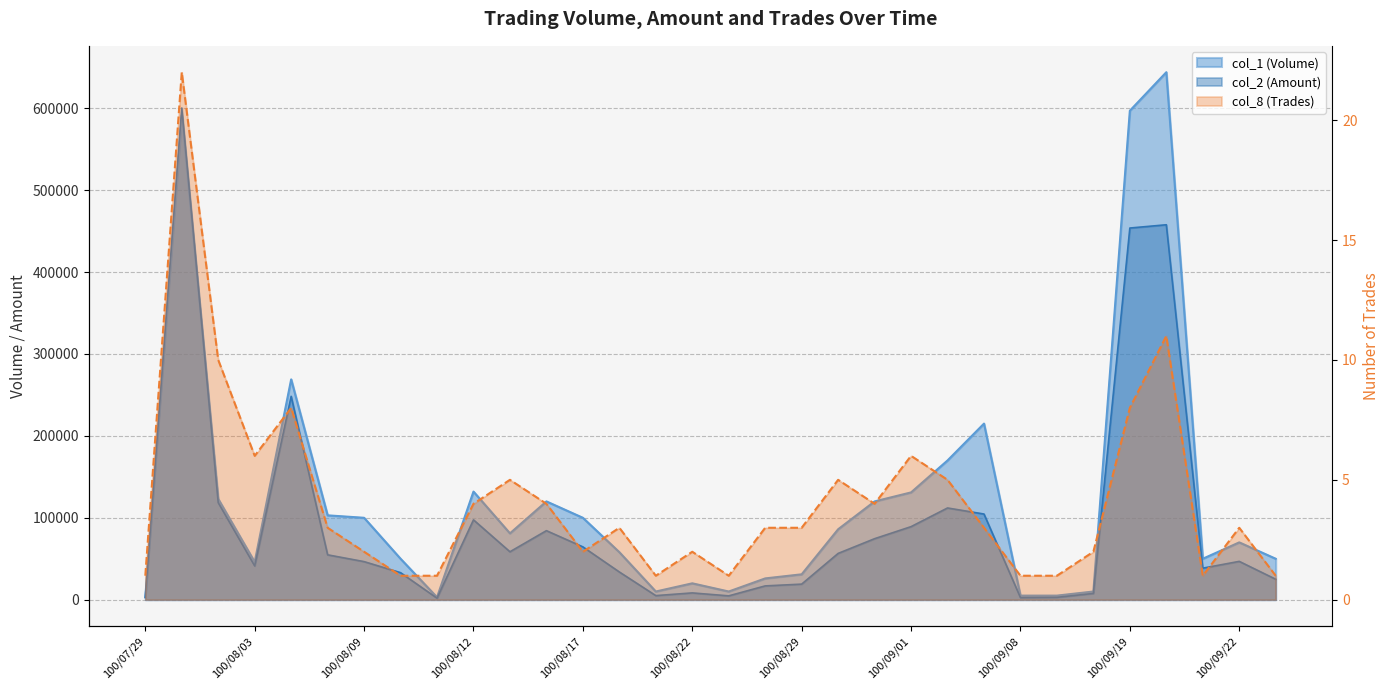

What is the value of the col_2 (Amount) point at the 23rd from the left?

112000